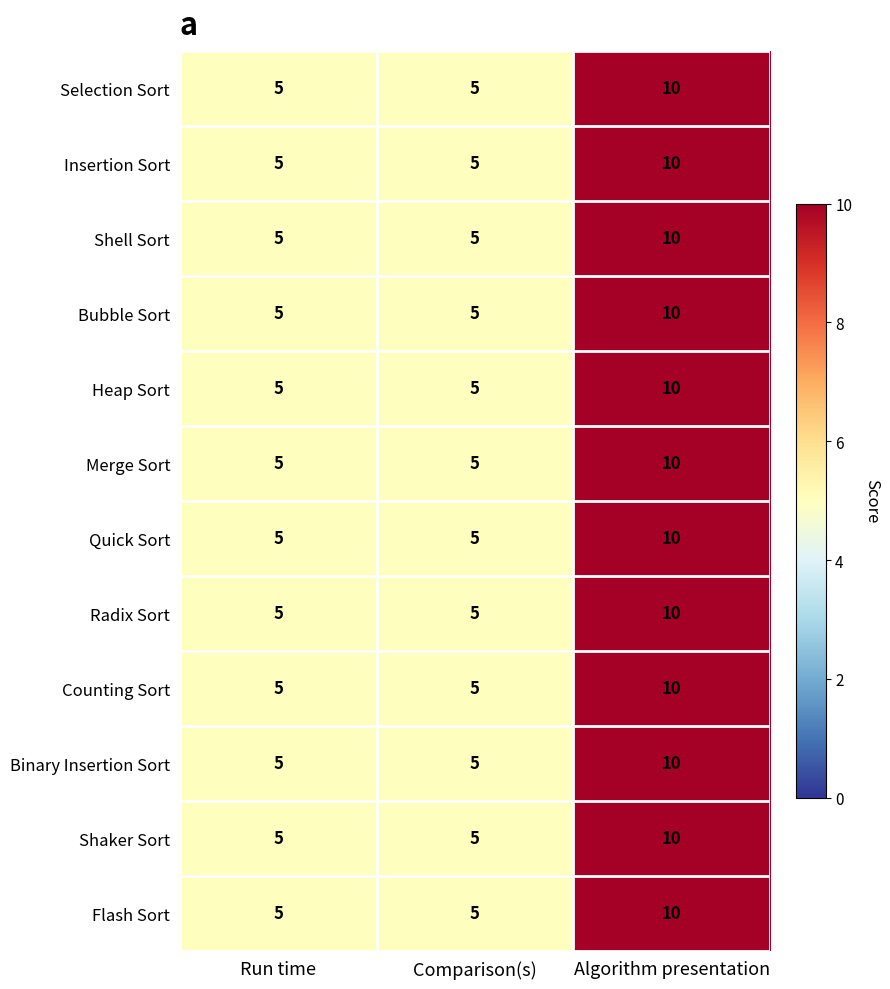

True or false: Insertion Sort has a value of 10 at Algorithm presentation.

True